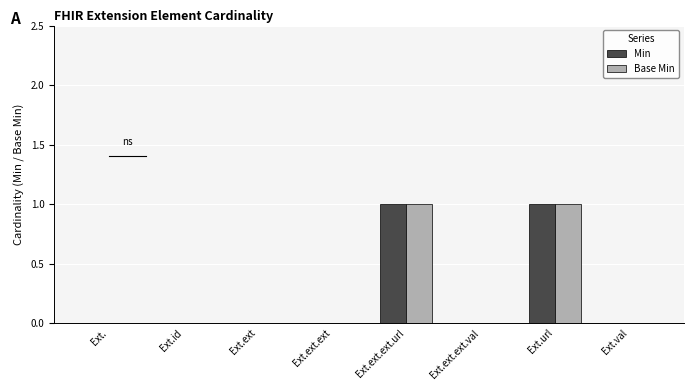

True or false: Min has a value of 0 at Ext.id.

True